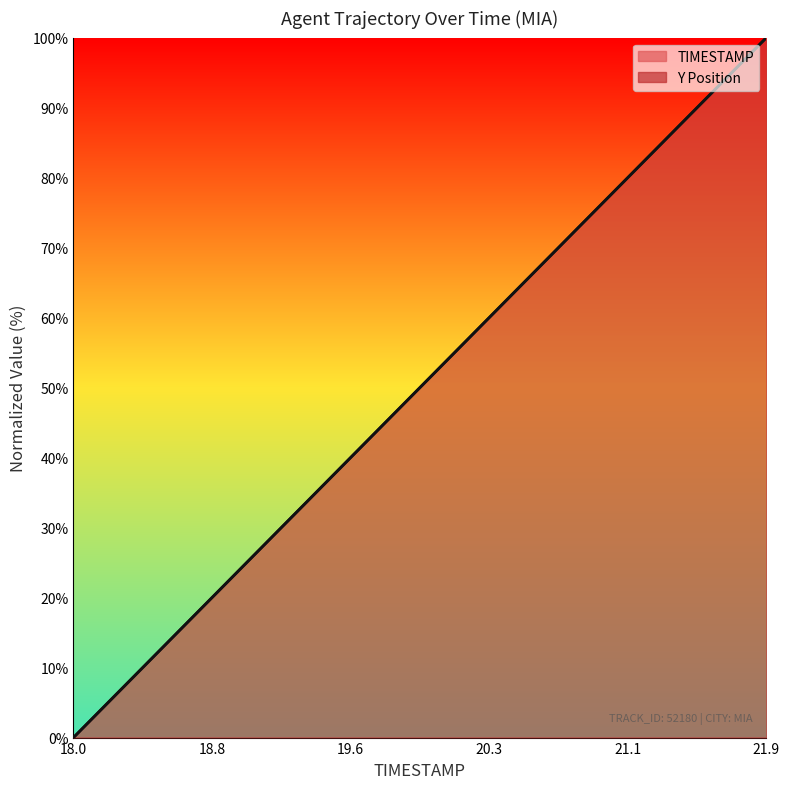

Which series has the largest total across all categories?

TIMESTAMP